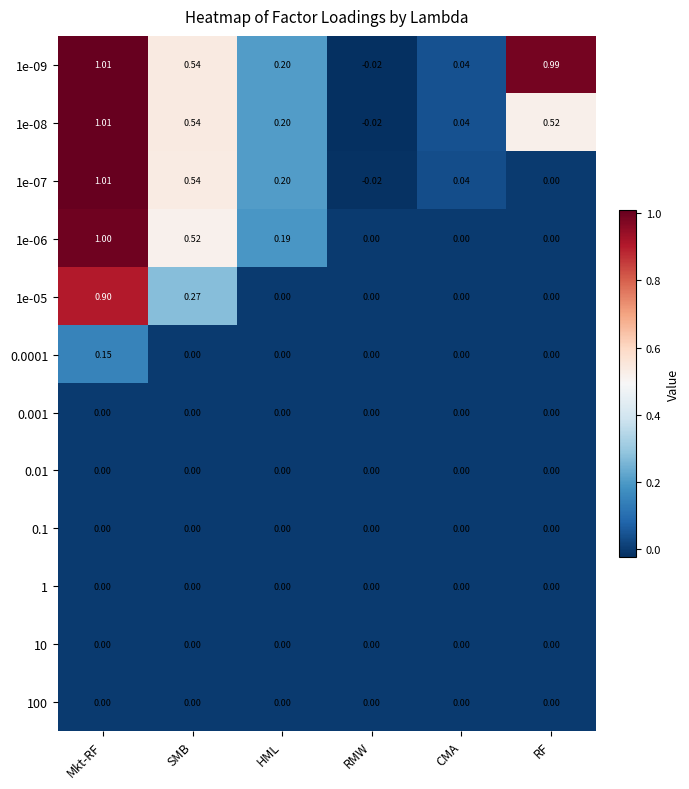

Which category has the highest value across all series?

Mkt-RF